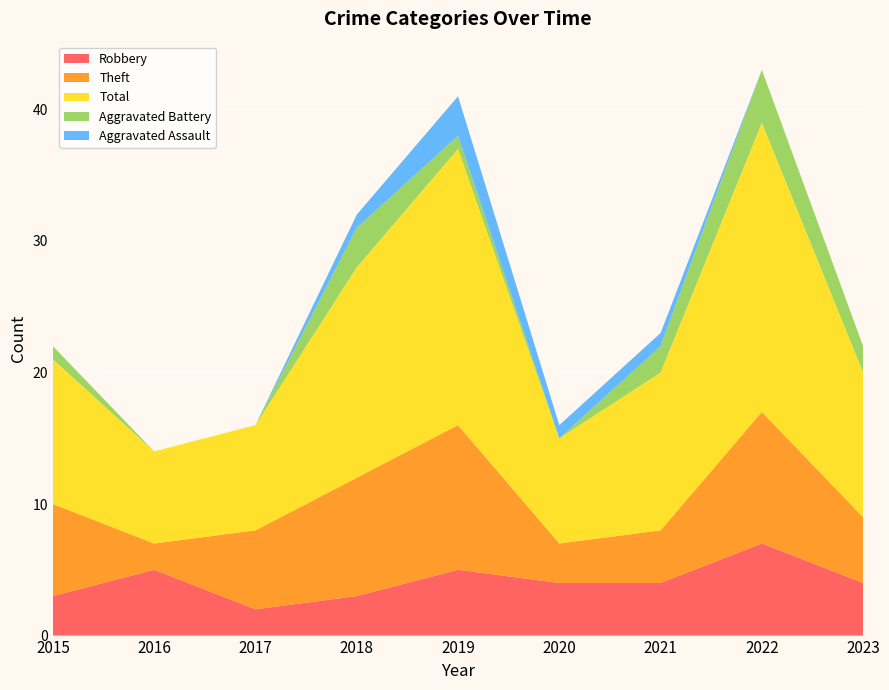

Reading left to right, list all the values displayed in this chart.

Robbery: 2015=3	2016=5	2017=2	2018=3	2019=5	2020=4	2021=4	2022=7	2023=4
Theft: 2015=7	2016=2	2017=6	2018=9	2019=11	2020=3	2021=4	2022=10	2023=5
Total: 2015=11	2016=7	2017=8	2018=16	2019=21	2020=8	2021=12	2022=22	2023=11
Aggravated Battery: 2015=1	2016=0	2017=0	2018=3	2019=1	2020=0	2021=2	2022=4	2023=2
Aggravated Assault: 2015=0	2016=0	2017=0	2018=1	2019=3	2020=1	2021=1	2022=0	2023=0